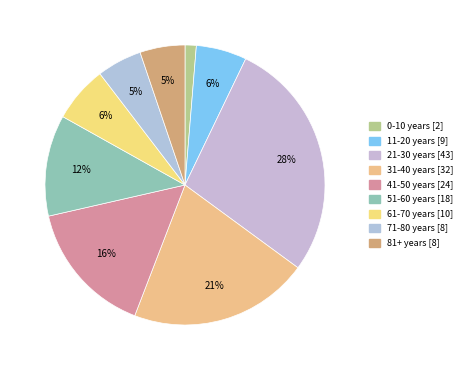

To the nearest percent, what portion does 51-60 years represent?

12%